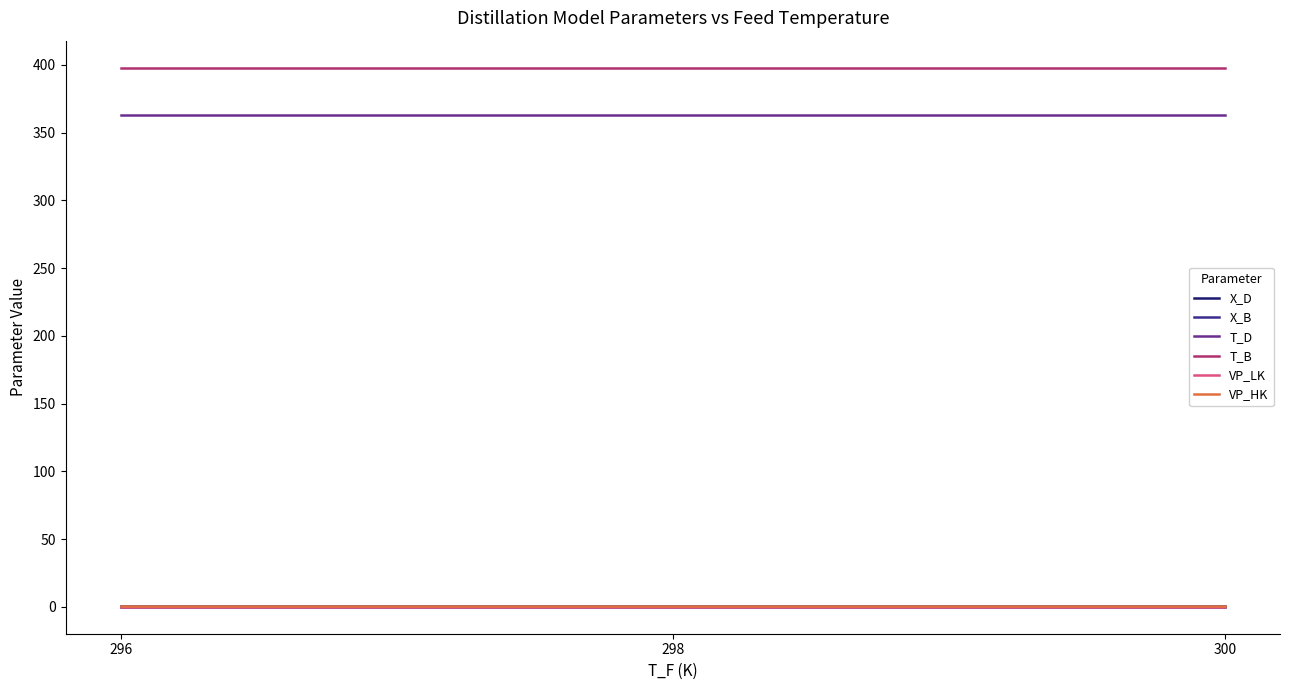

At how many categories does at least one series exceed 305?

3